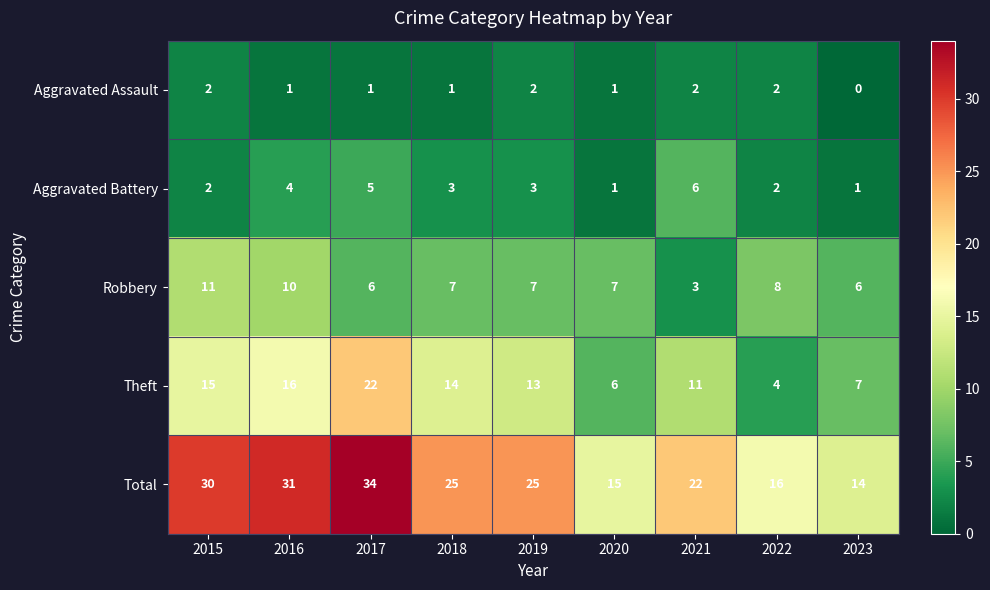

What is the total value across all series at 2017?

68